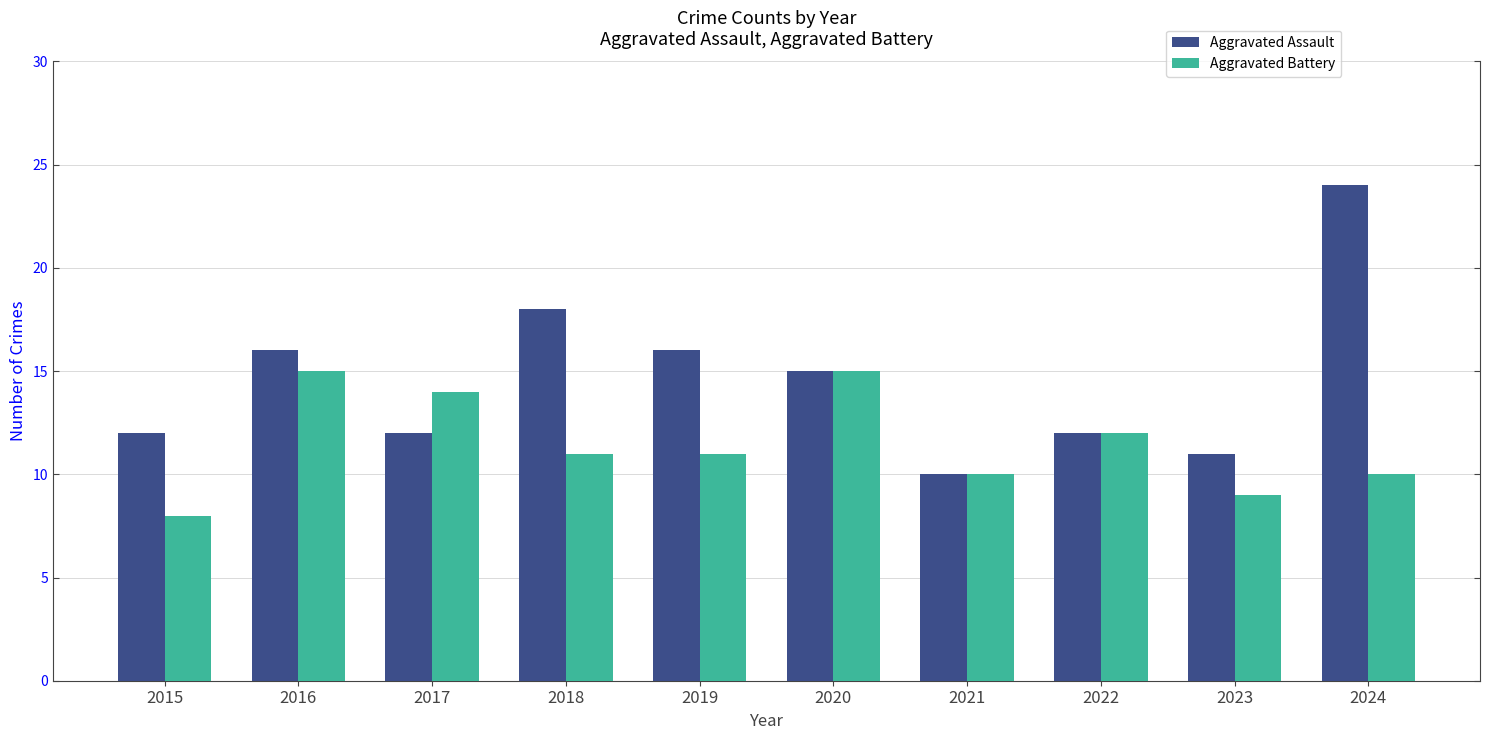

Which label corresponds to the smallest value in the chart?

2015